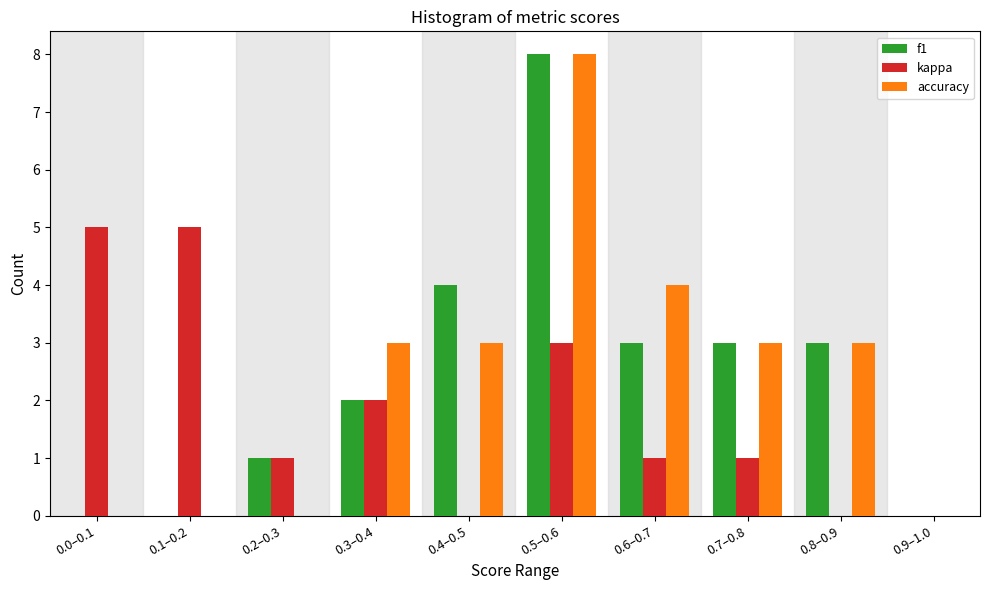

Reading left to right, extract all data points from this chart.

f1: 0.0–0.1=0	0.1–0.2=0	0.2–0.3=1	0.3–0.4=2	0.4–0.5=4	0.5–0.6=8	0.6–0.7=3	0.7–0.8=3	0.8–0.9=3	0.9–1.0=0
kappa: 0.0–0.1=5	0.1–0.2=5	0.2–0.3=1	0.3–0.4=2	0.4–0.5=0	0.5–0.6=3	0.6–0.7=1	0.7–0.8=1	0.8–0.9=0	0.9–1.0=0
accuracy: 0.0–0.1=0	0.1–0.2=0	0.2–0.3=0	0.3–0.4=3	0.4–0.5=3	0.5–0.6=8	0.6–0.7=4	0.7–0.8=3	0.8–0.9=3	0.9–1.0=0